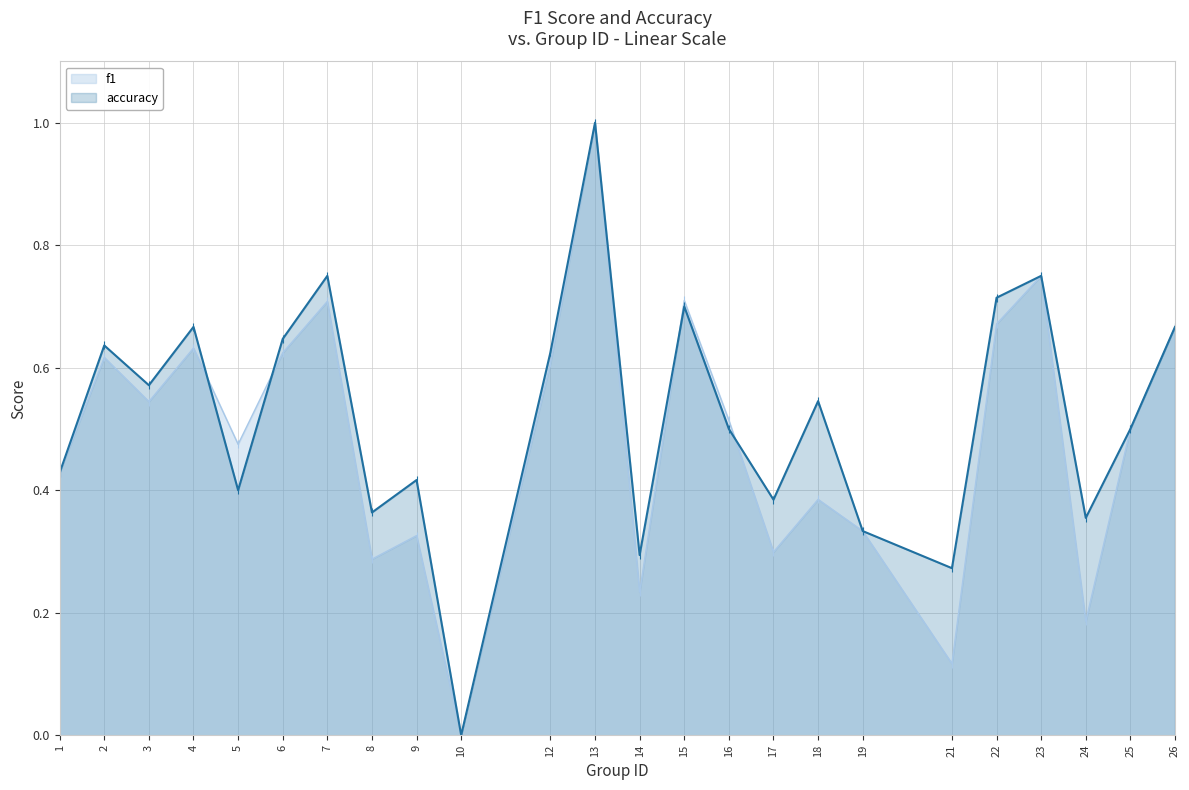

What is the value of the accuracy point at the 6th from the left?

0.6